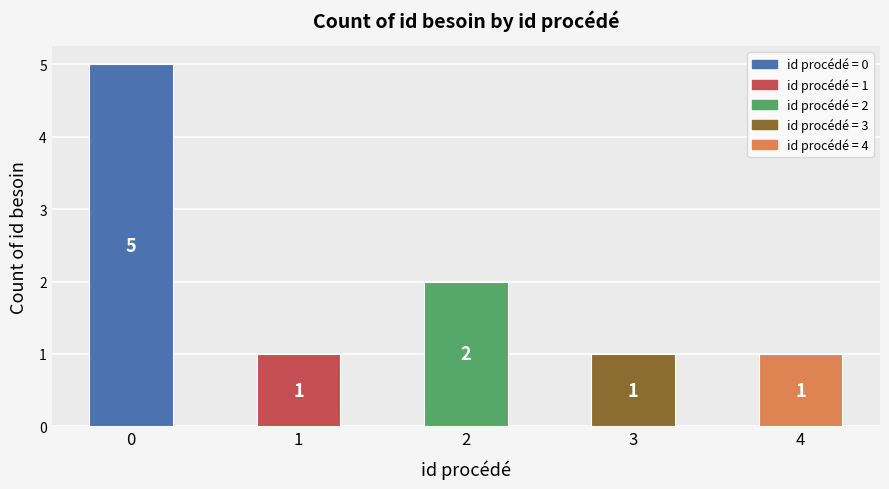

Reading left to right, extract all data points from this chart.

0=5	1=1	2=2	3=1	4=1